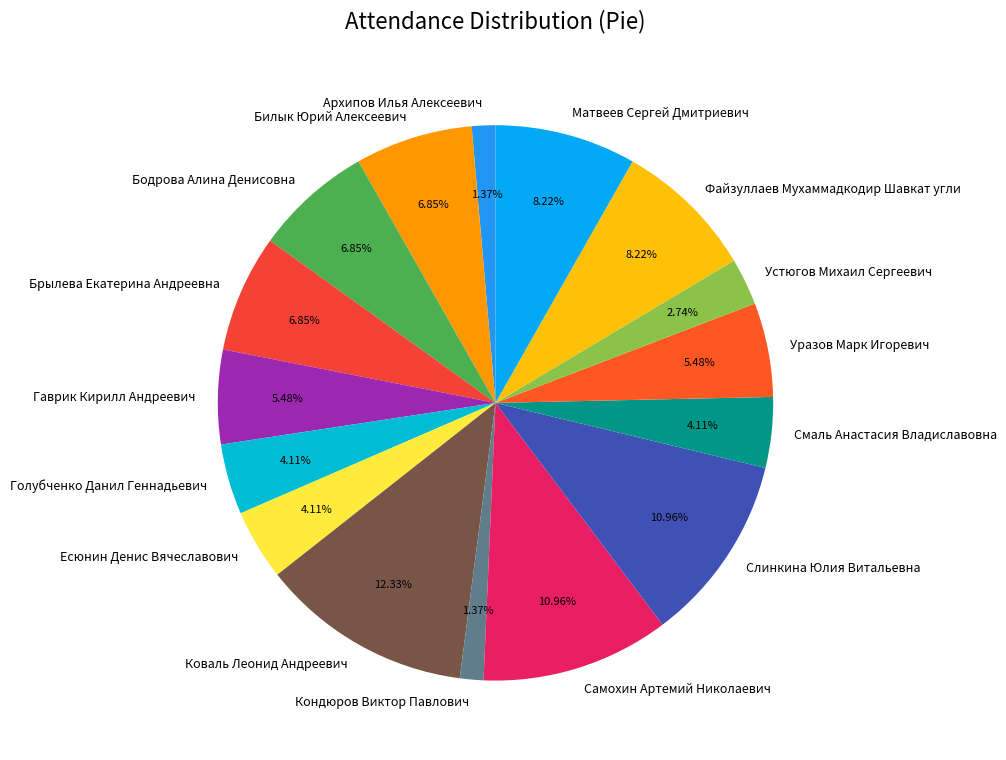

To the nearest percent, what is the difference between the Устюгов Михаил Сергеевич and Есюнин Денис Вячеславович slice percentages?

1%